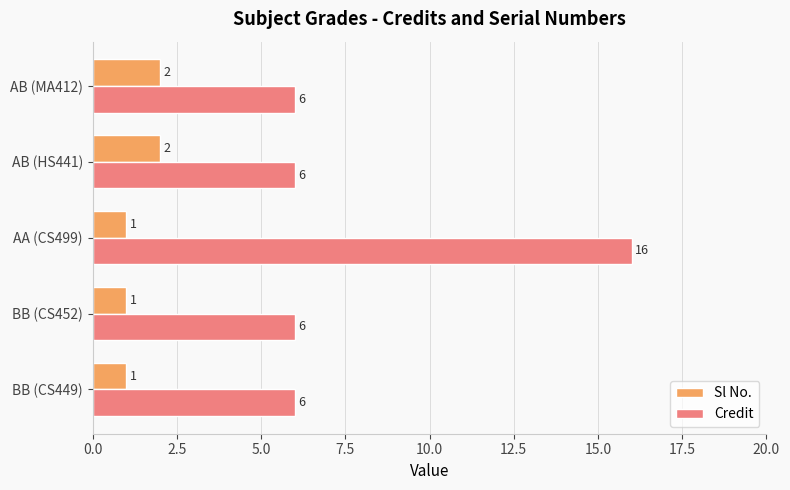

At which category does the chart reach its peak across all series?

AA (CS499)